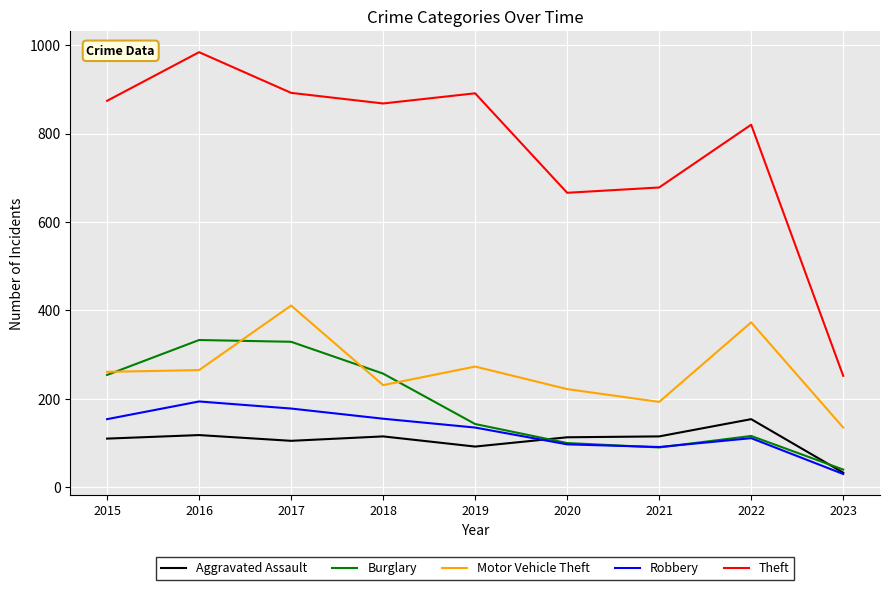

What is the difference between the highest and lowest values at 2020?

569